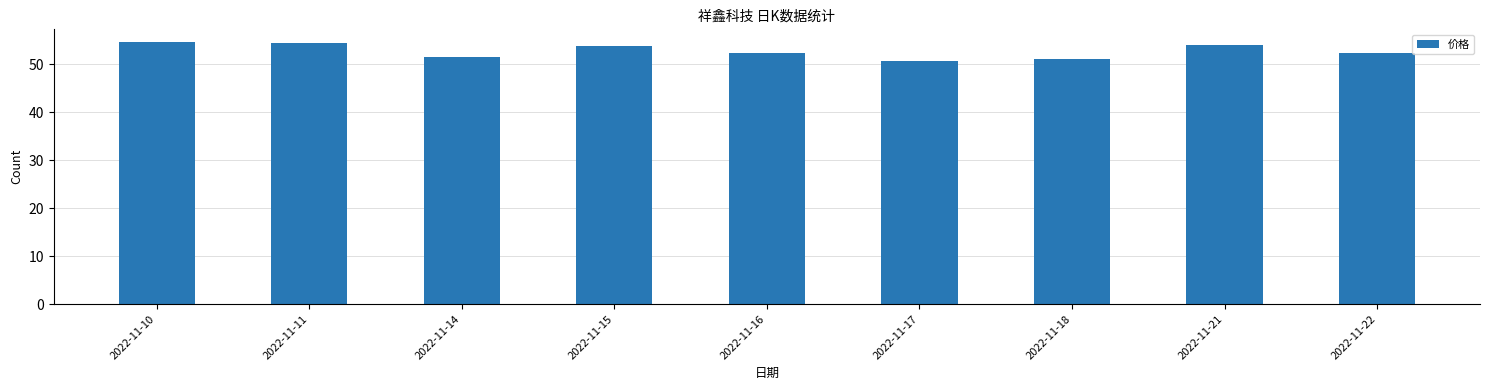

Does the chart contain stacked bars?

No